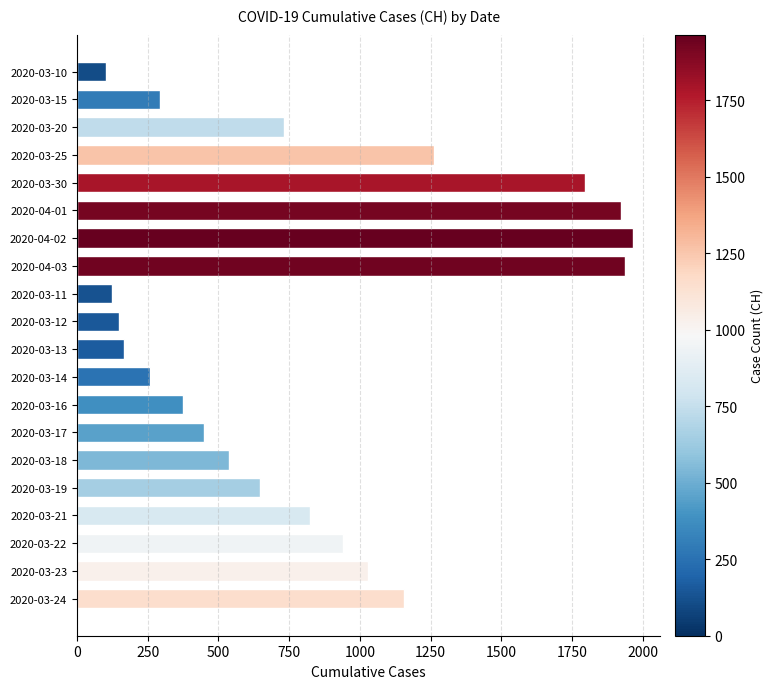

Reading top to bottom, transcribe all the data shown in this chart.

2020-03-10=104	2020-03-15=292	2020-03-20=732	2020-03-25=1263	2020-03-30=1795	2020-04-01=1921	2020-04-02=1964	2020-04-03=1938	2020-03-11=124	2020-03-12=150	2020-03-13=166	2020-03-14=259	2020-03-16=376	2020-03-17=450	2020-03-18=538	2020-03-19=648	2020-03-21=825	2020-03-22=940	2020-03-23=1029	2020-03-24=1156